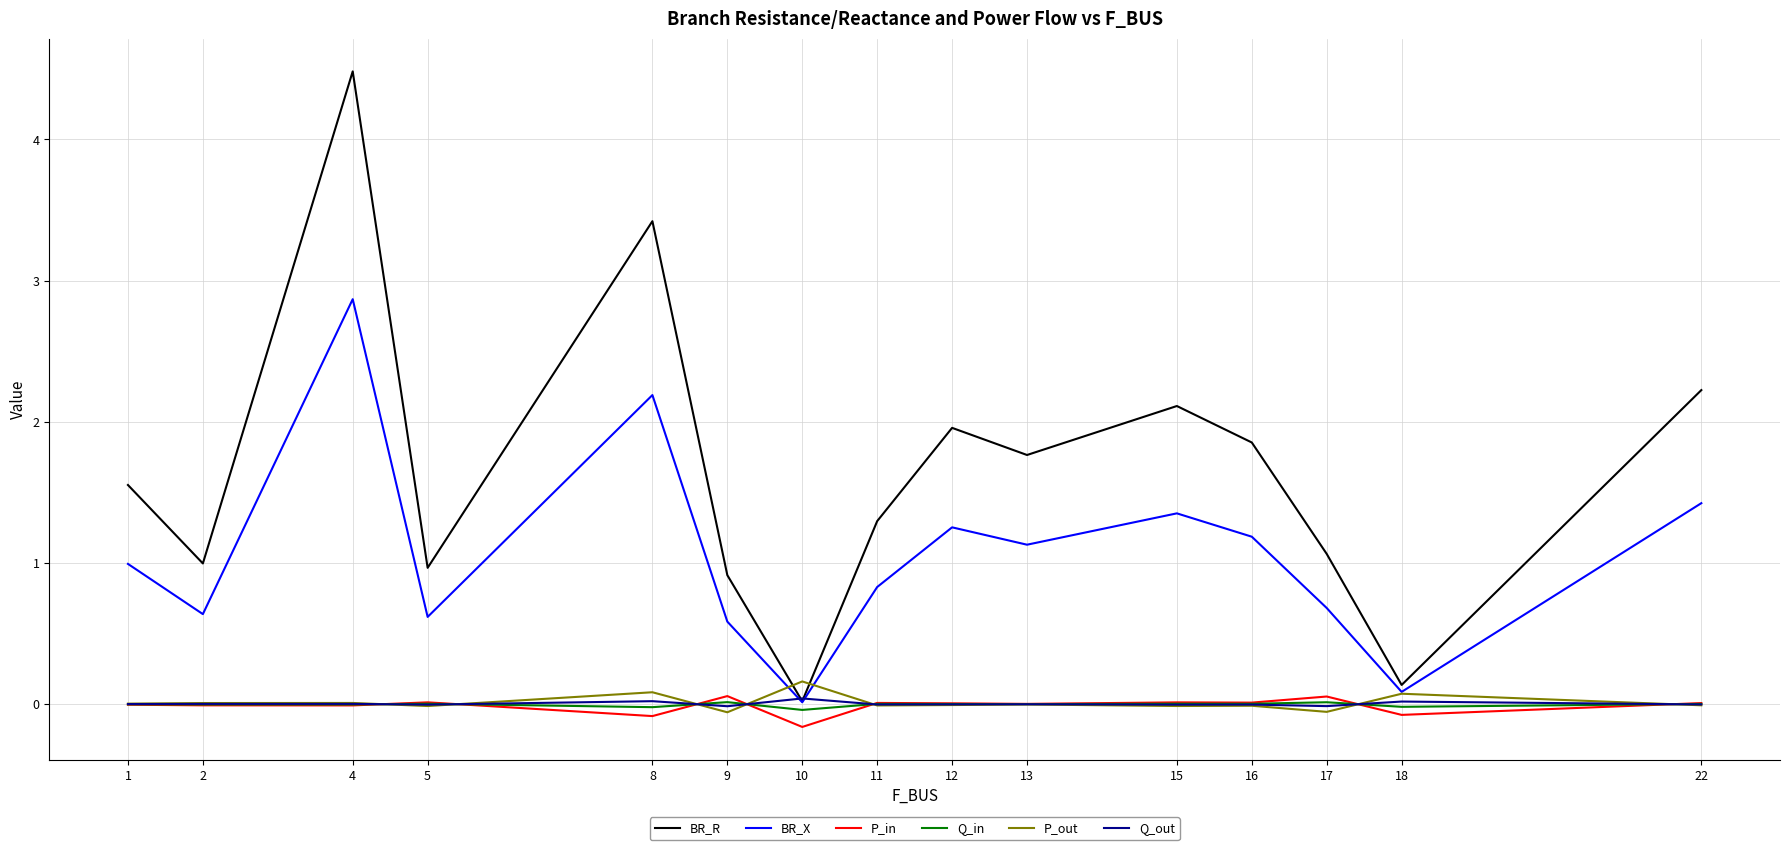

How many intersections are there between BR_R and P_out?

2